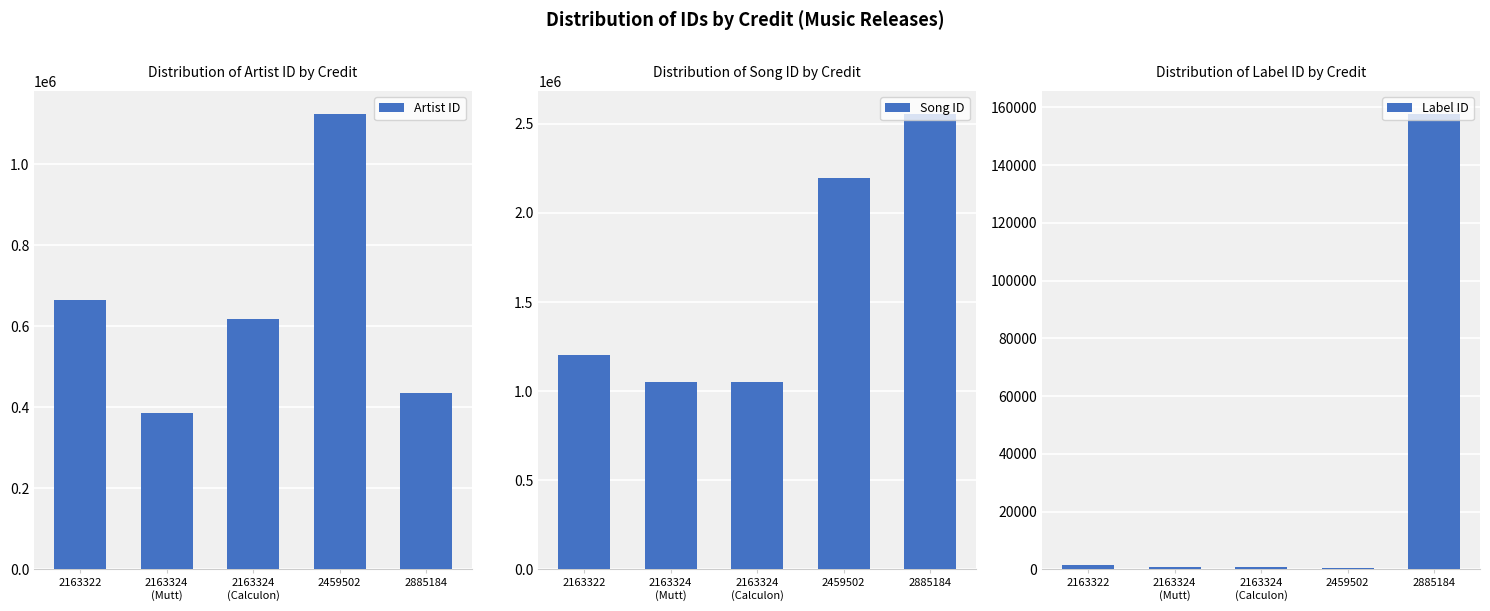

Which series changed the most between 2459502 and 2885184?

Artist ID